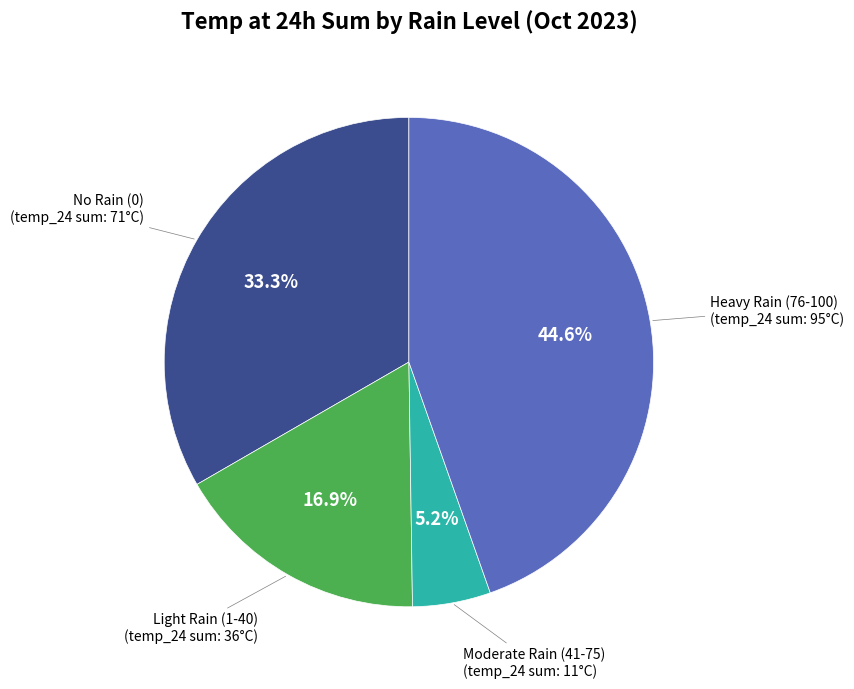

Rank the categories by value from highest to lowest.

Heavy Rain (76-100), No Rain (0), Light Rain (1-40), Moderate Rain (41-75)